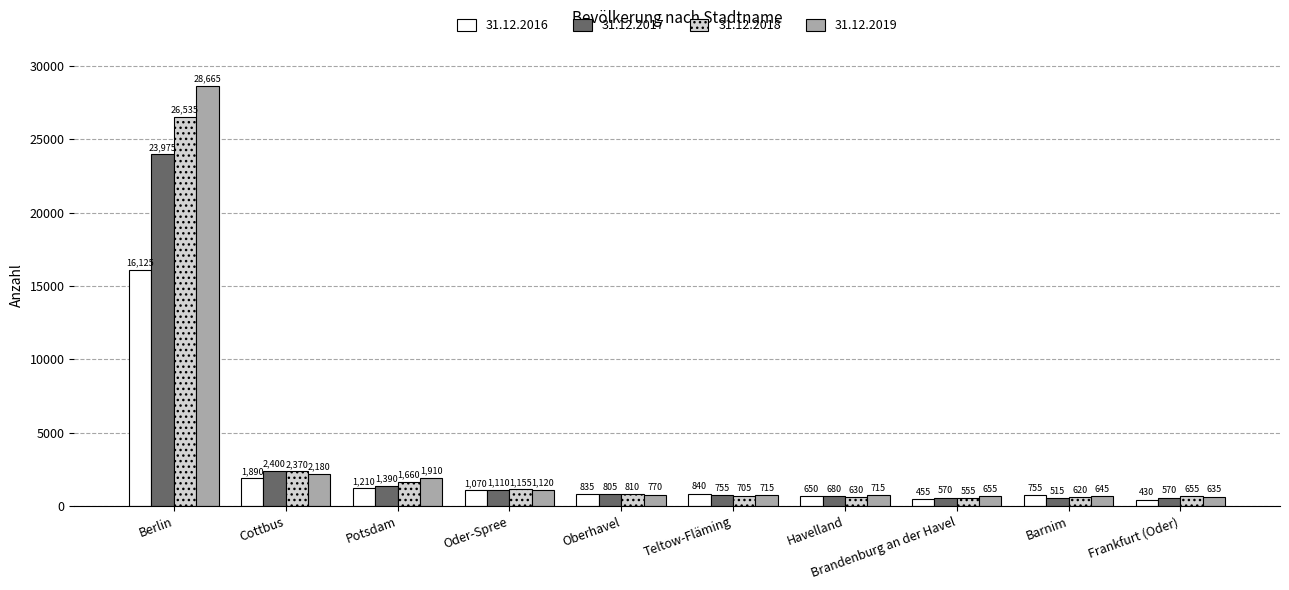

Between Potsdam and Oberhavel, which series saw the biggest shift?

31.12.2019